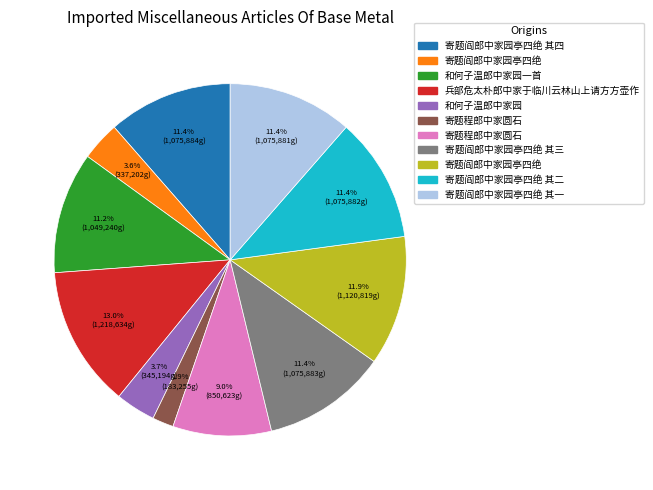

Does any single category account for the majority?

No